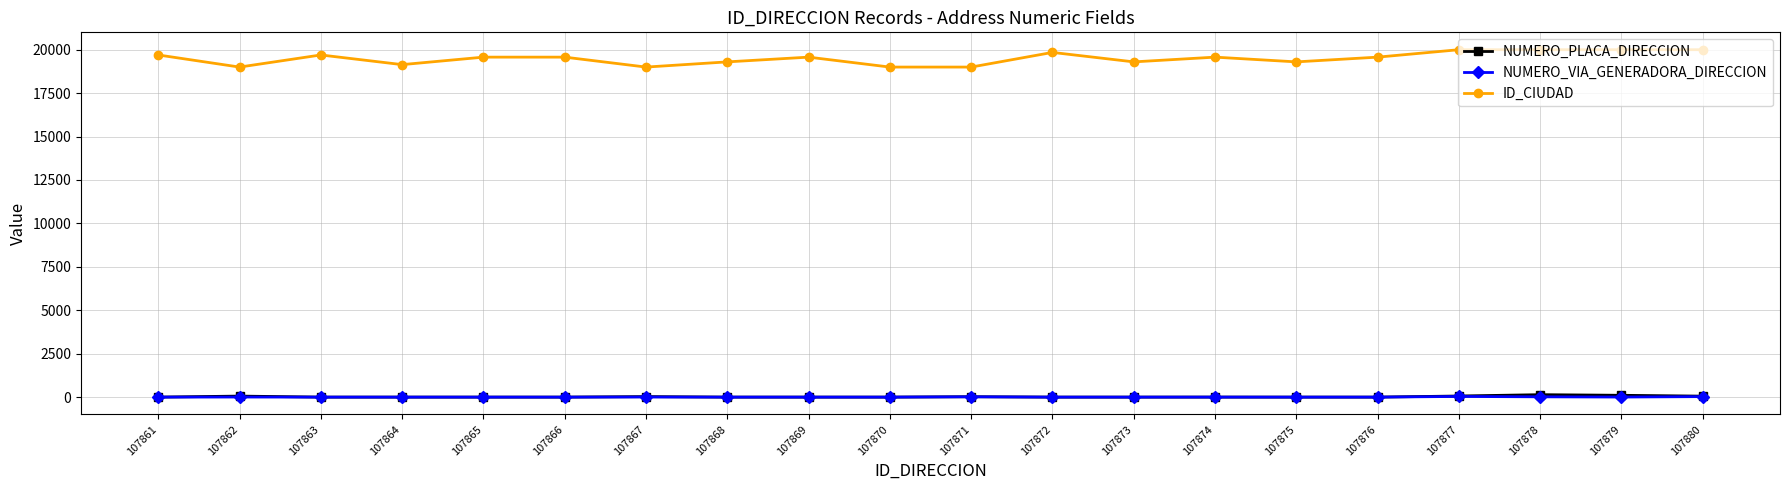

The ID_CIUDAD series shows 33431 at 107869. True or false?

False